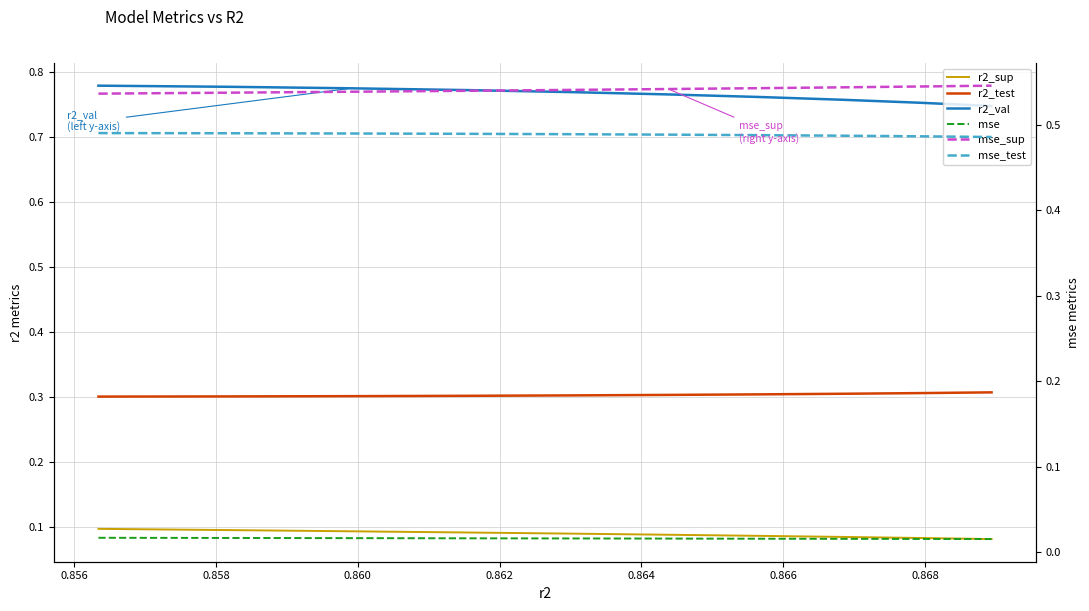

Reading left to right, list all the values displayed in this chart.

r2_sup: 0.1	0.1	0.1	0.1	0.1	0.1	0.1	0.1	0.1	0.1
r2_test: 0.3	0.3	0.3	0.3	0.3	0.3	0.3	0.3	0.3	0.3
r2_val: 0.8	0.8	0.8	0.8	0.8	0.8	0.8	0.8	0.8	0.7
mse: 0.0	0.0	0.0	0.0	0.0	0.0	0.0	0.0	0.0	0.0
mse_sup: 0.5	0.5	0.5	0.5	0.5	0.5	0.5	0.5	0.5	0.5
mse_test: 0.5	0.5	0.5	0.5	0.5	0.5	0.5	0.5	0.5	0.5